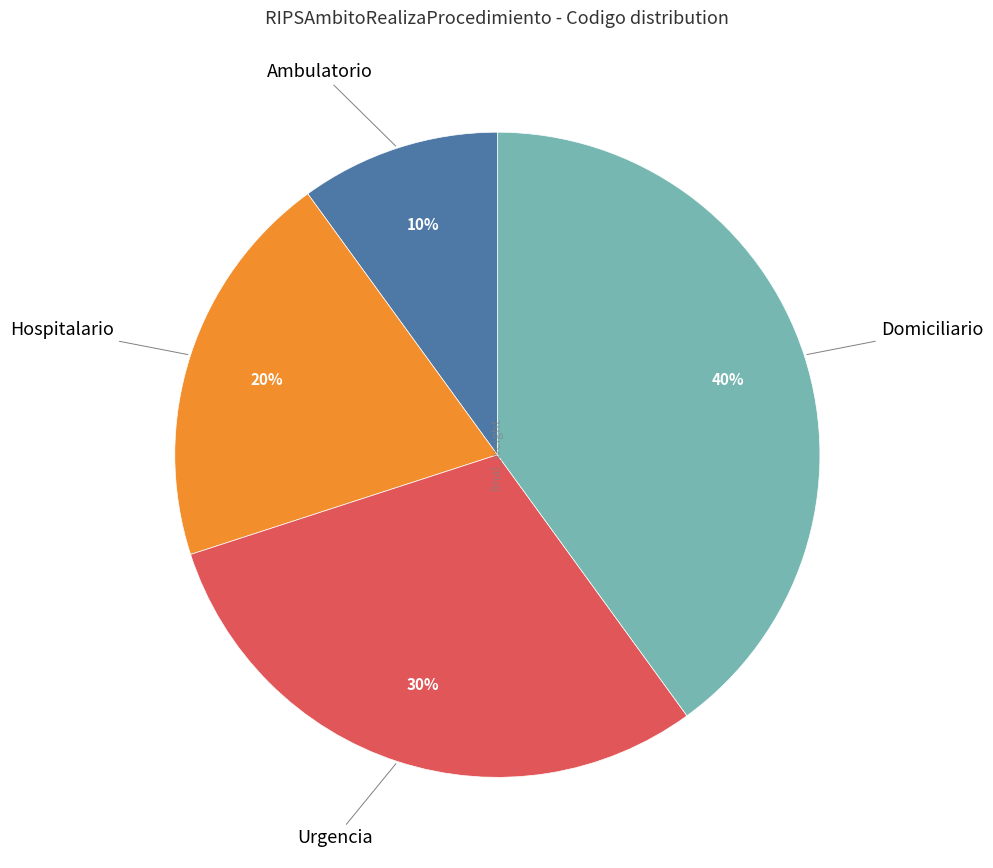

How many segments does this pie chart have?

4